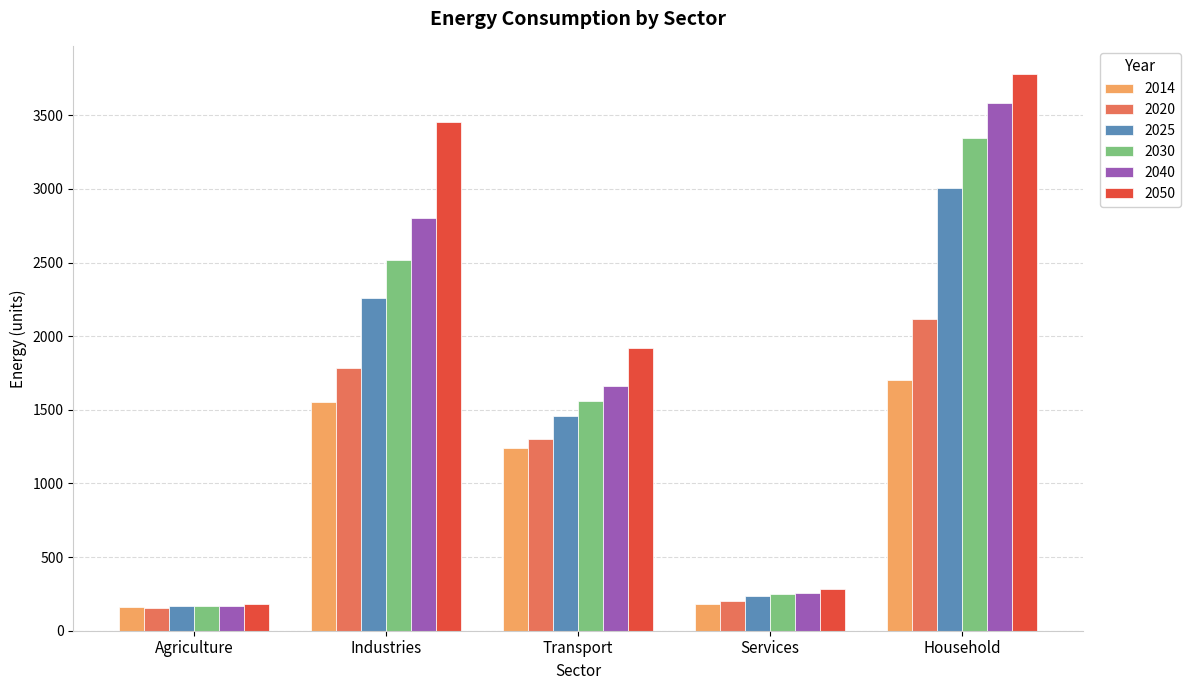

Where is 2025 nearest to the value 1586?

Transport